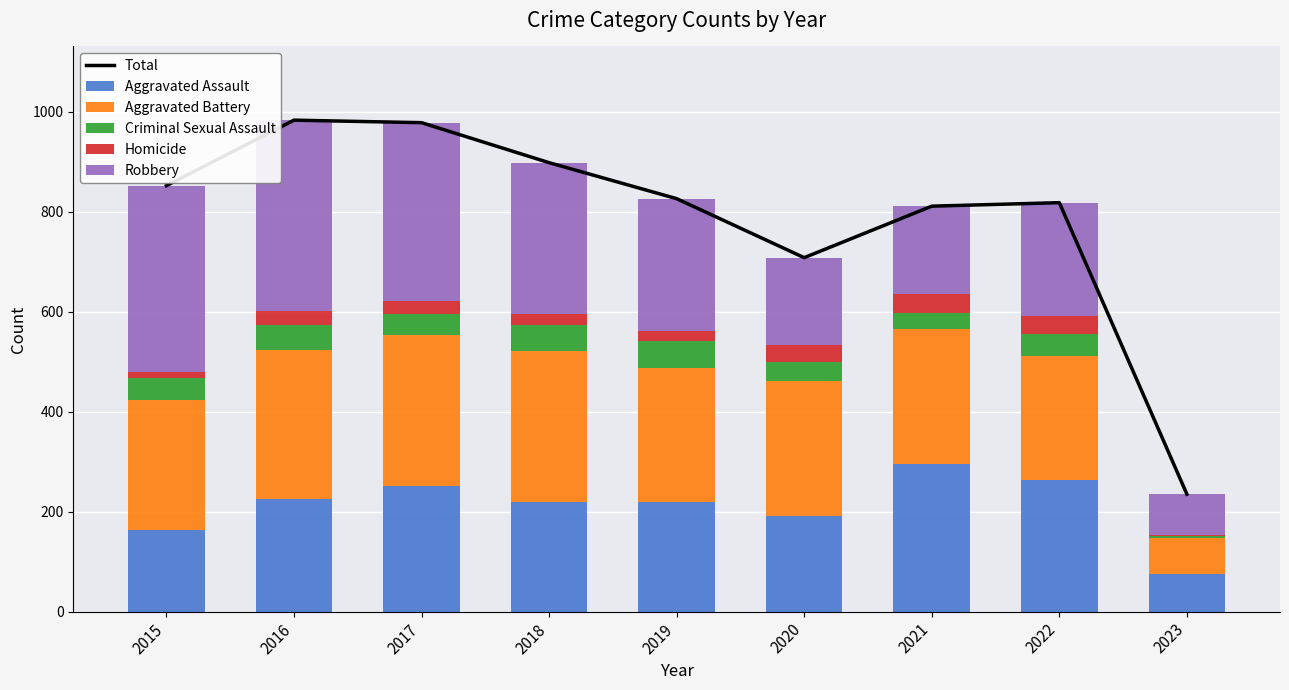

What is the maximum value for Criminal Sexual Assault?

54